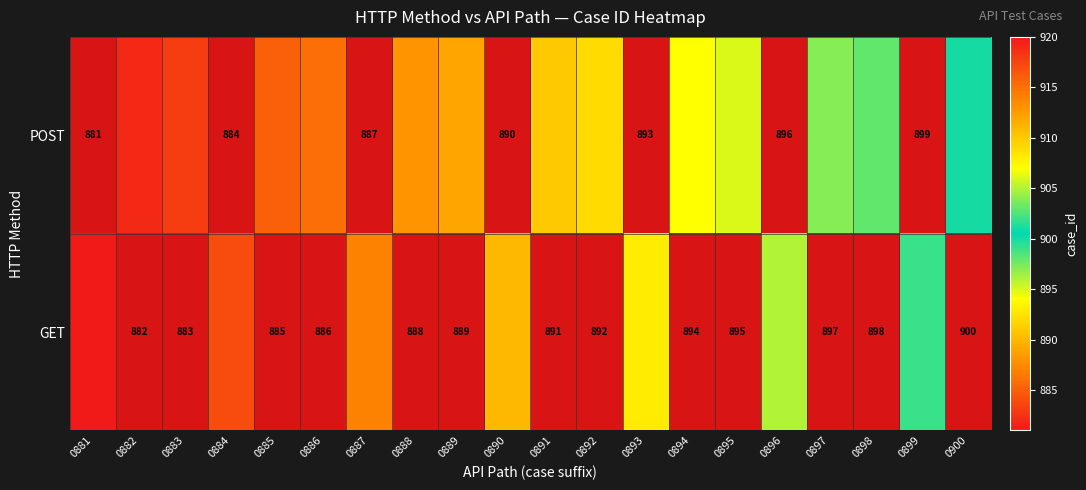

Is the value of POST at 0894 greater than the value of GET at 0887?

Yes